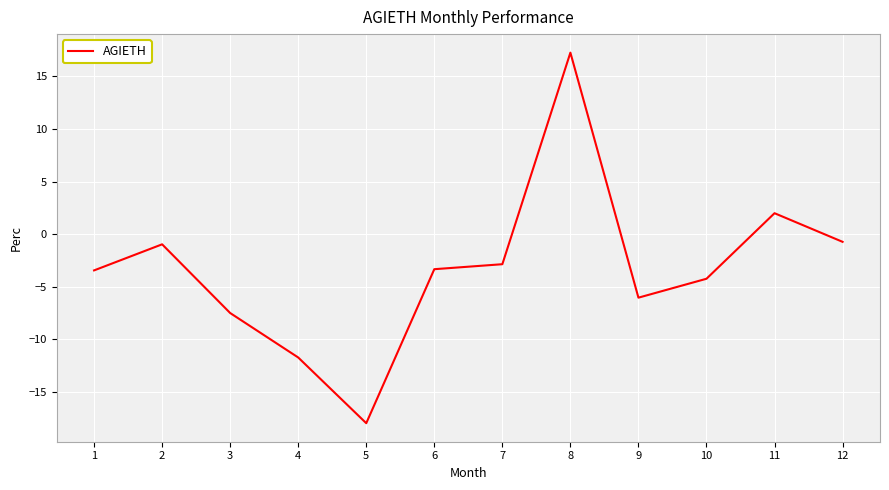

What is the minimum value shown in the chart?

-18.0